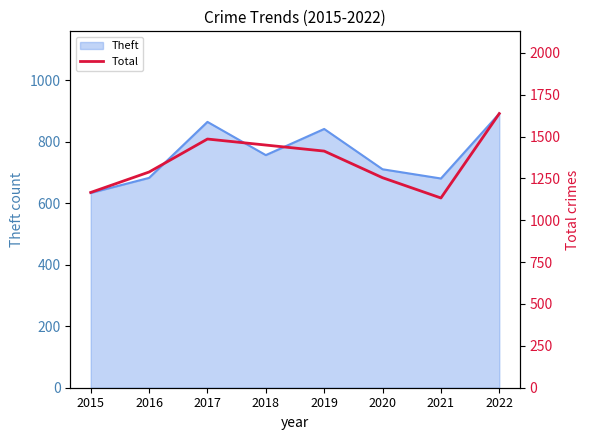

Reading left to right, list all the values displayed in this chart.

1166	1288	1485	1449	1413	1254	1133	1637